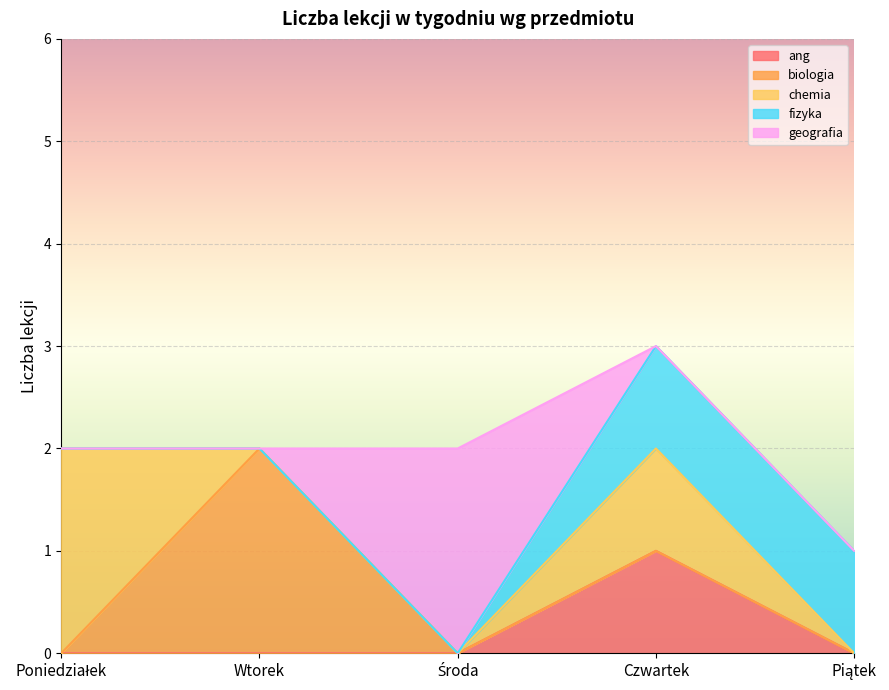

True or false: fizyka and biologia intersect in this chart.

False